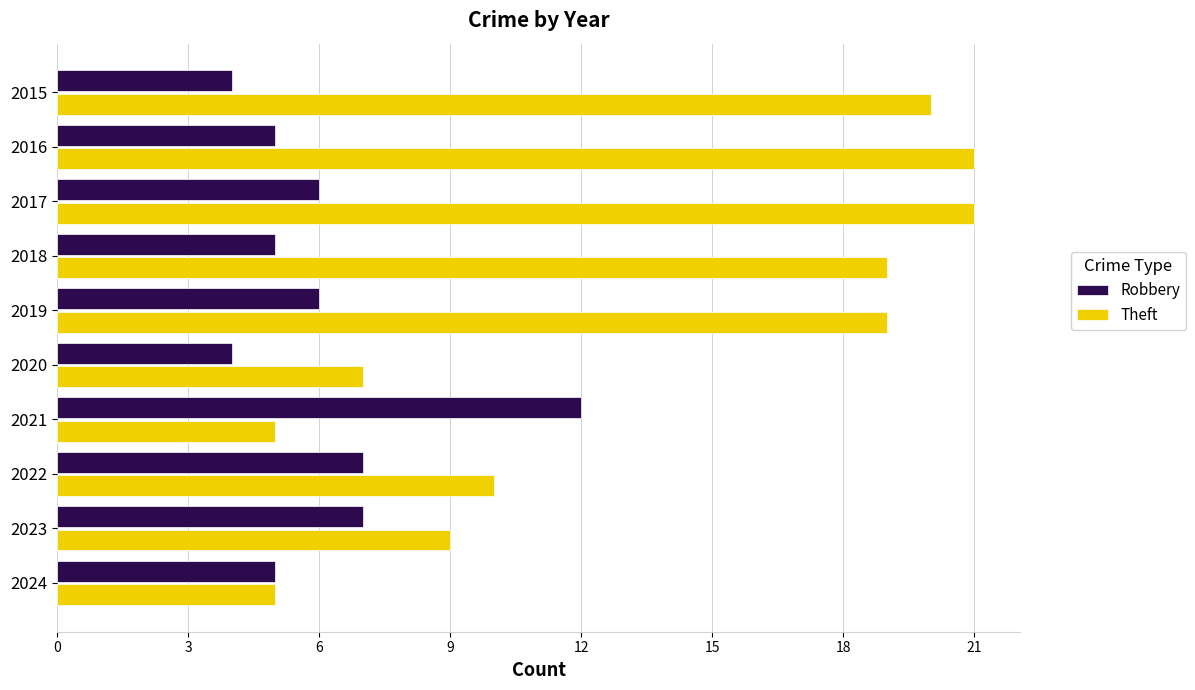

List the series in order of their overall mean, highest first.

Theft, Robbery